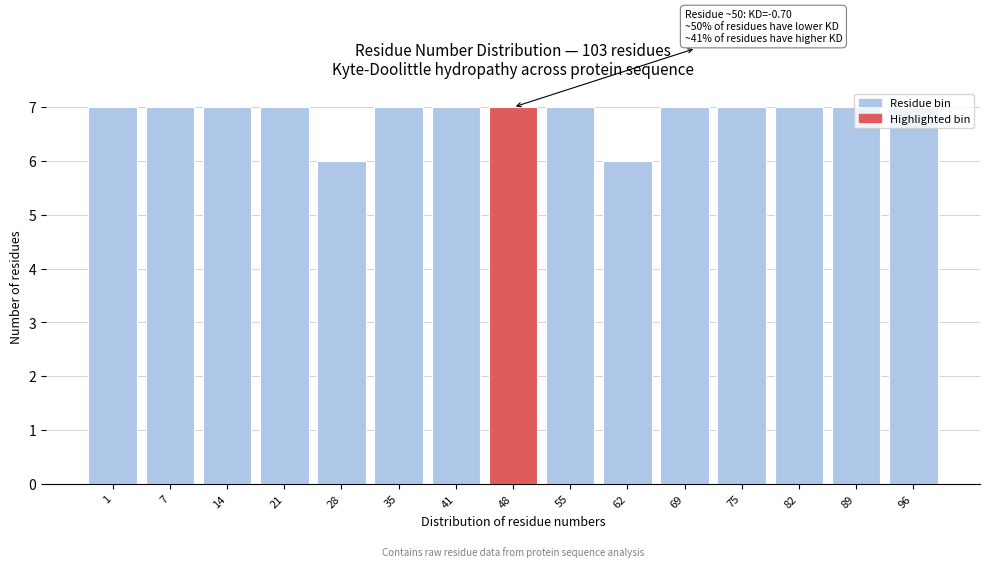

Is it true that the value at 48 is 12?

False